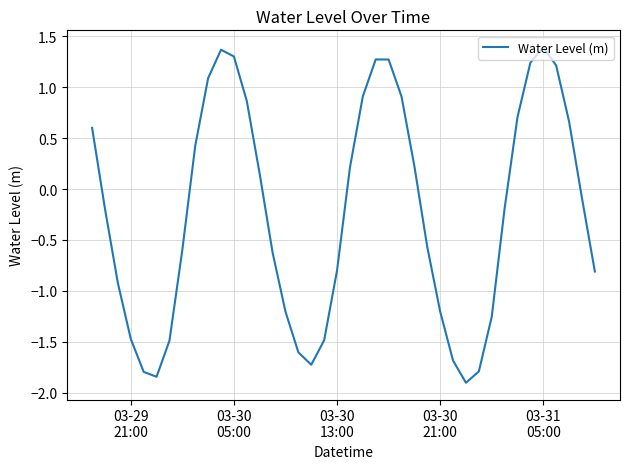

What is the maximum value shown in the chart?

1.4